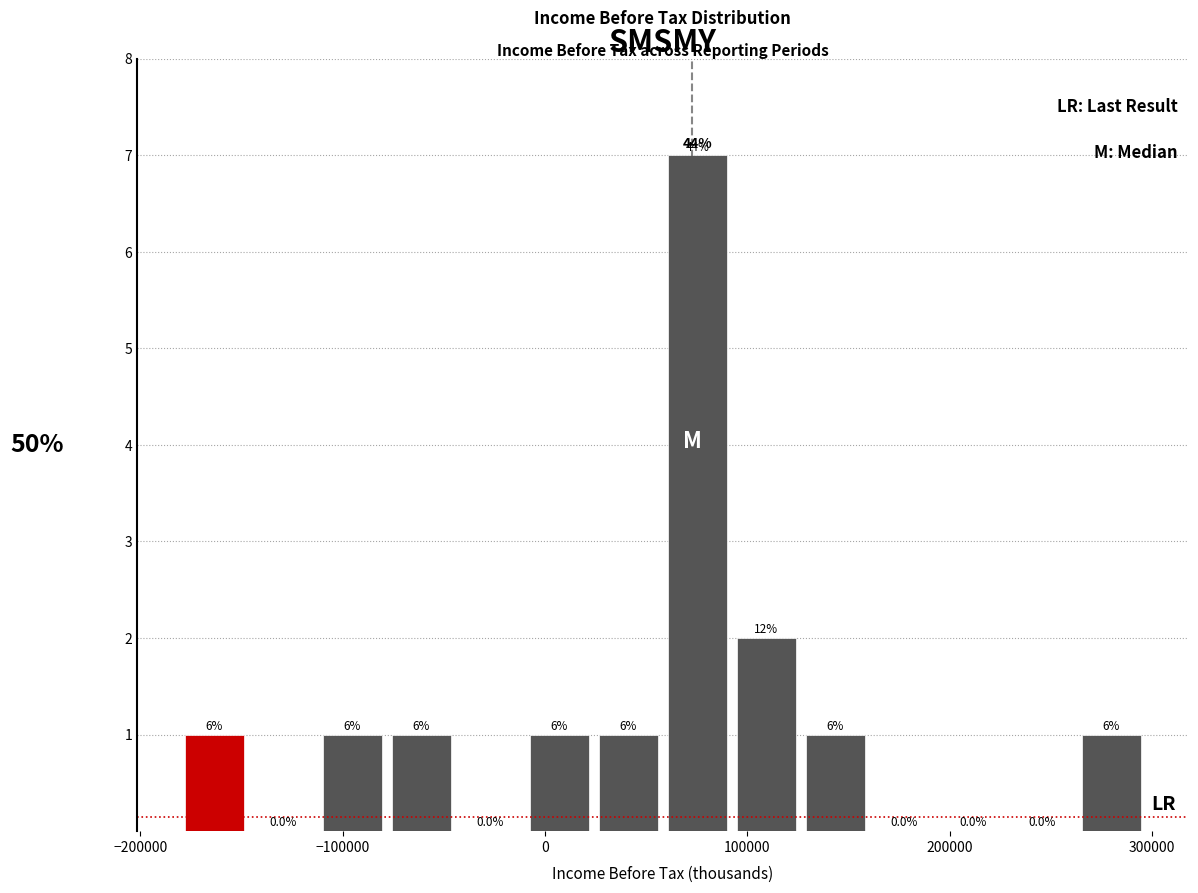

Read against the x-axis, roughly where is the centre of the tallest bar?

80000